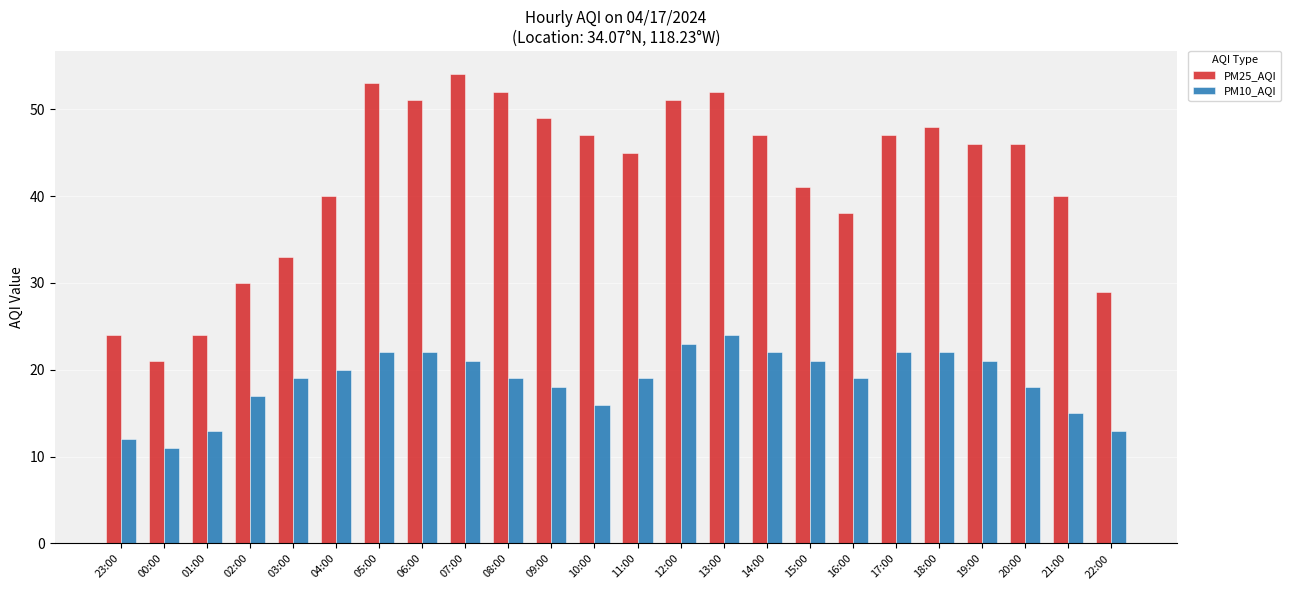

List the series in order of their peak value, highest first.

PM25_AQI, PM10_AQI